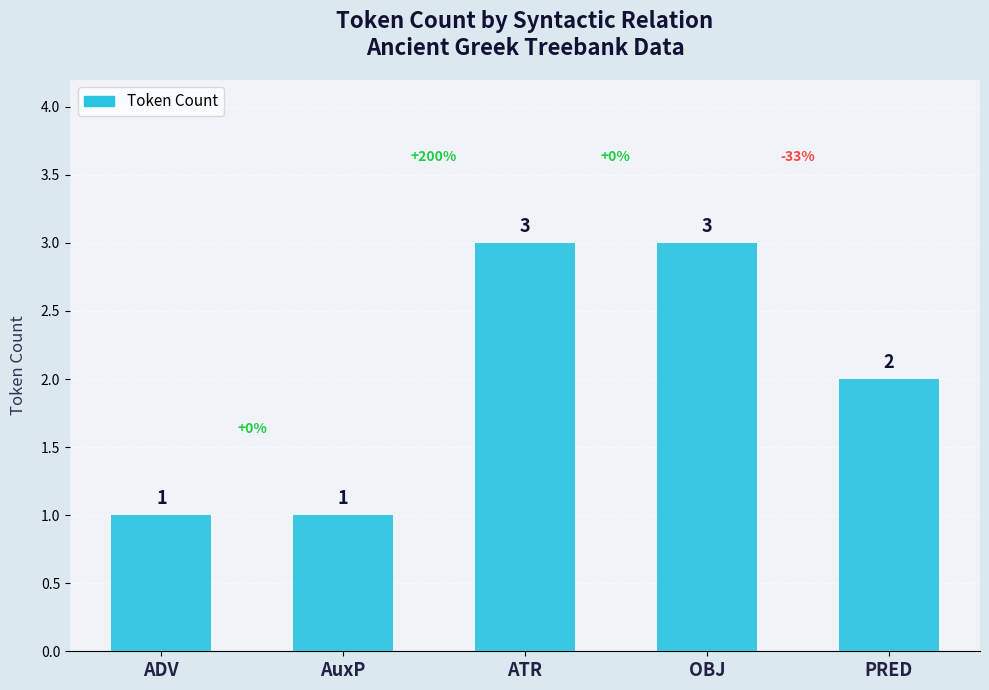

Reading left to right, what are all the values shown in this chart?

ADV=1	AuxP=1	ATR=3	OBJ=3	PRED=2